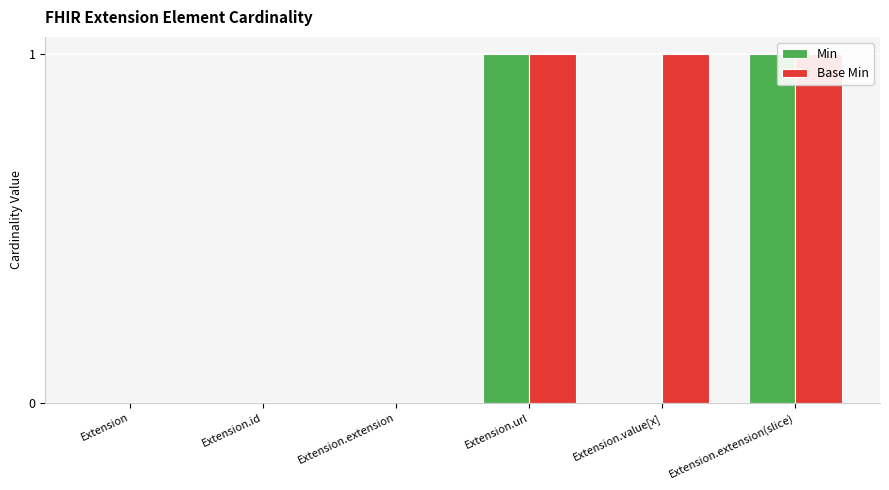

At how many categories does at least one series exceed 0?

3